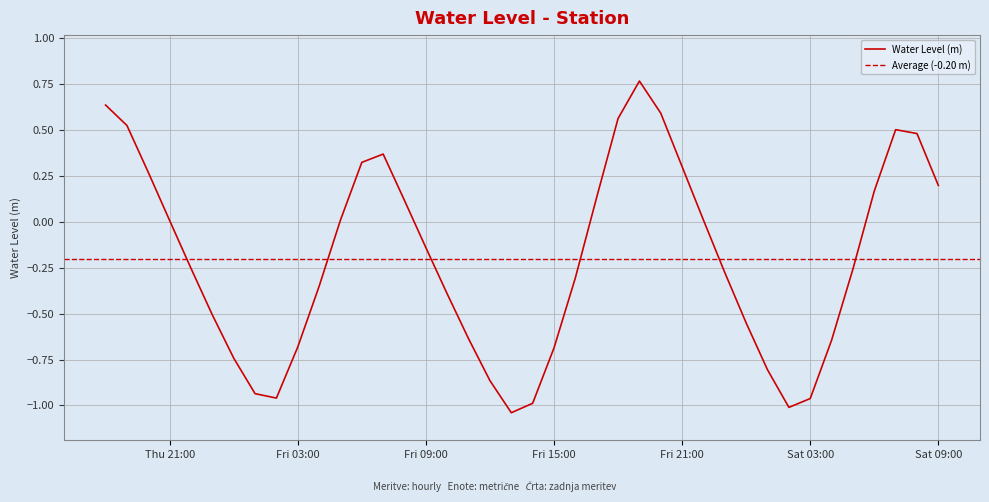

What is the label of the 23rd point from the right?

2024-03-08 11:00:00